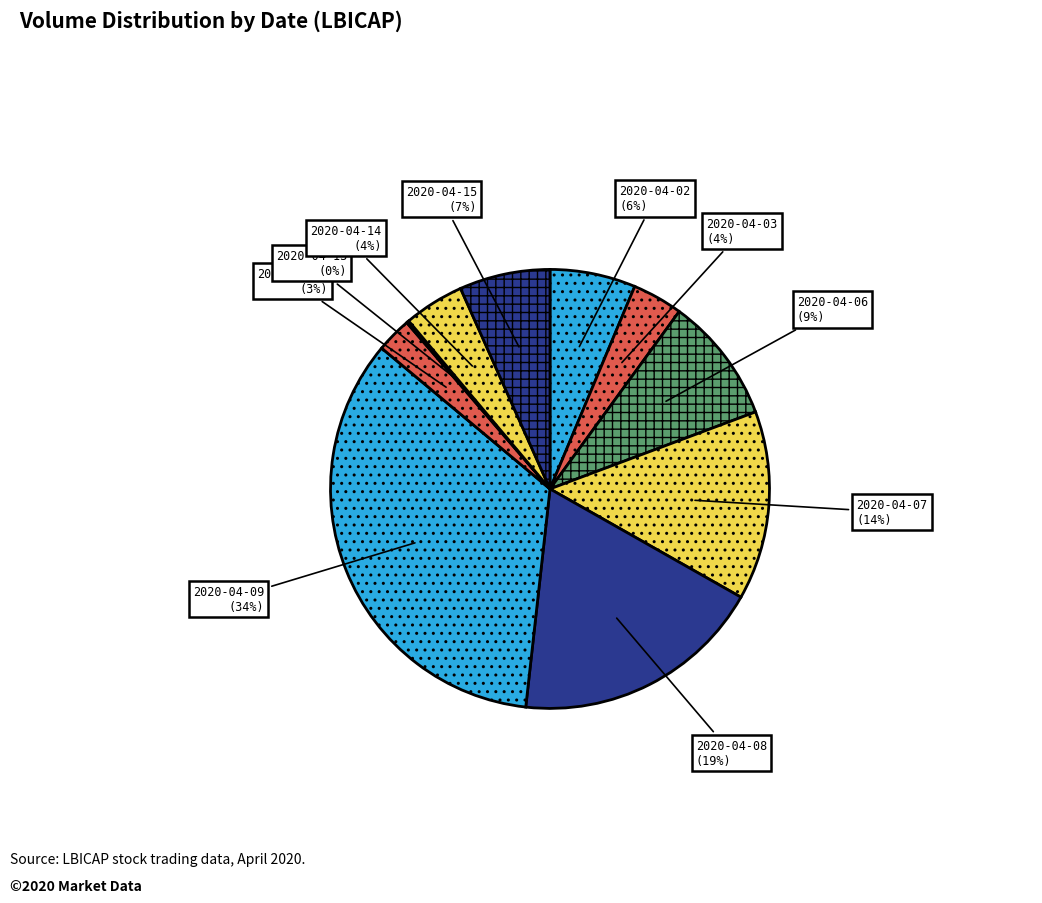

To the nearest percent, what is the difference between the 2020-04-09 and 2020-04-14 slice percentages?

30%